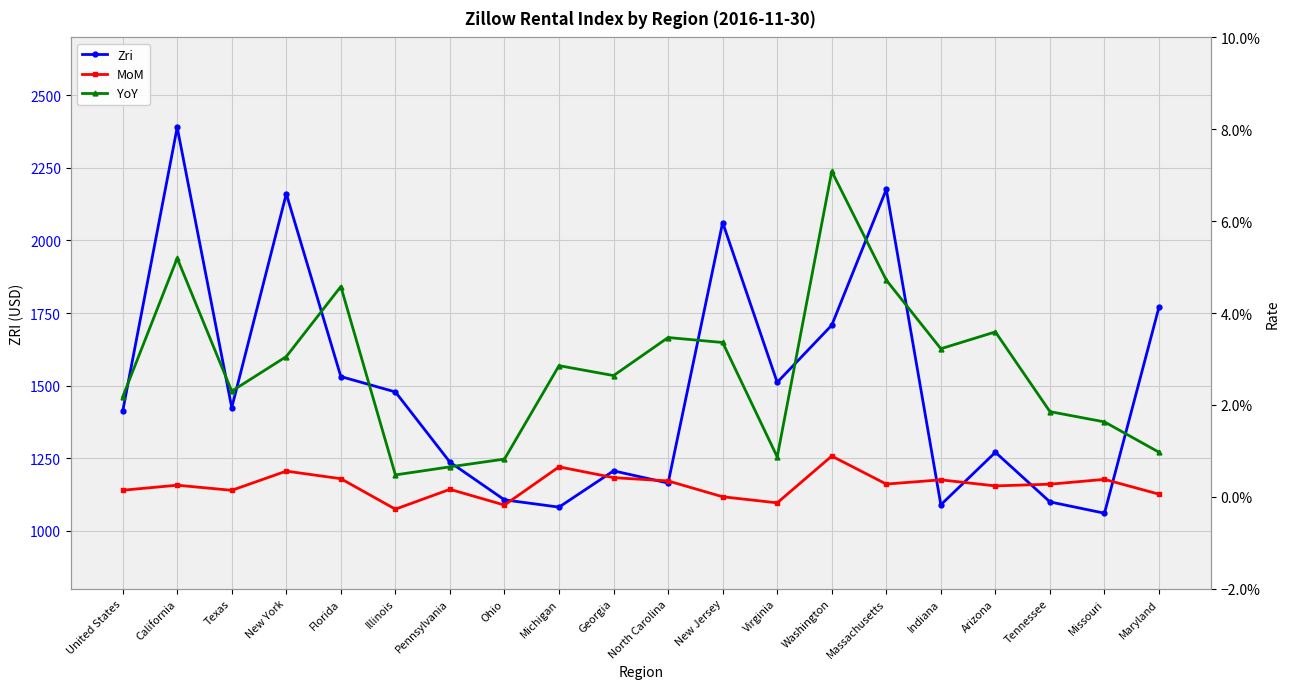

True or false: Zri has more than 1 points higher than both neighbors.

True